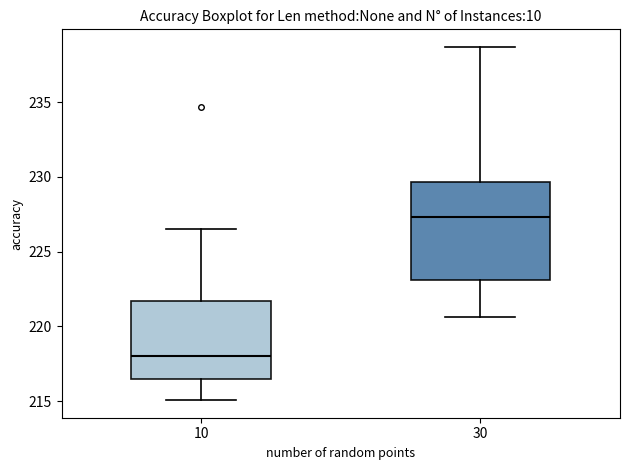

Where is the upper edge of the box at x = 10 on the y-axis? The values are not printed on the chart, so give them approximately, as read against the axis.

221.5